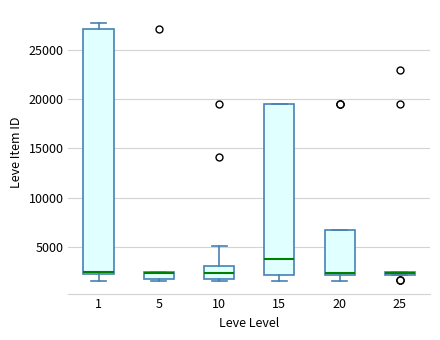

Where is the upper edge of the box at x = 10 on the y-axis? The values are not printed on the chart, so give them approximately, as read against the axis.

3000